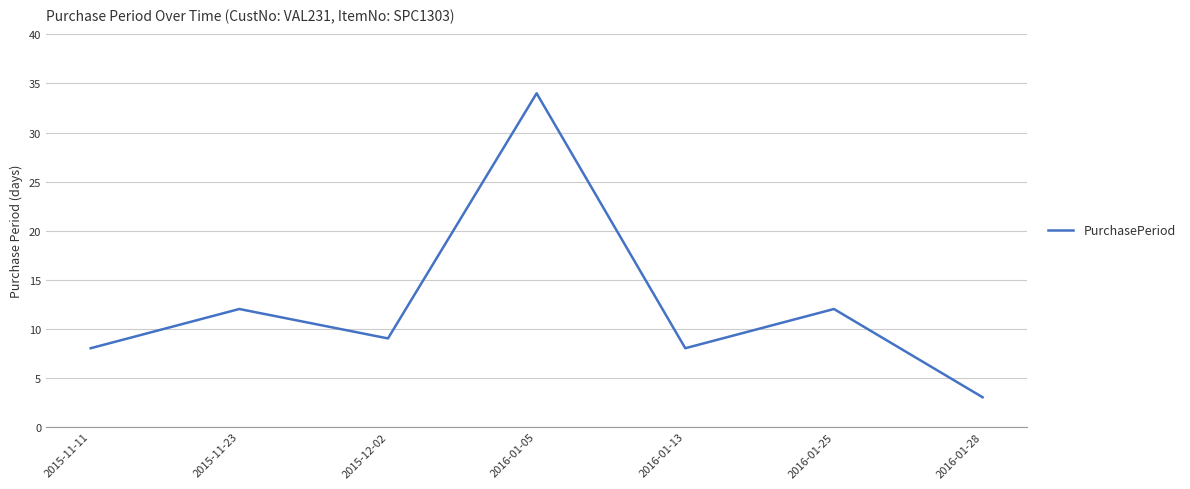

True or false: the data shows 9 at 2015-12-02.

True